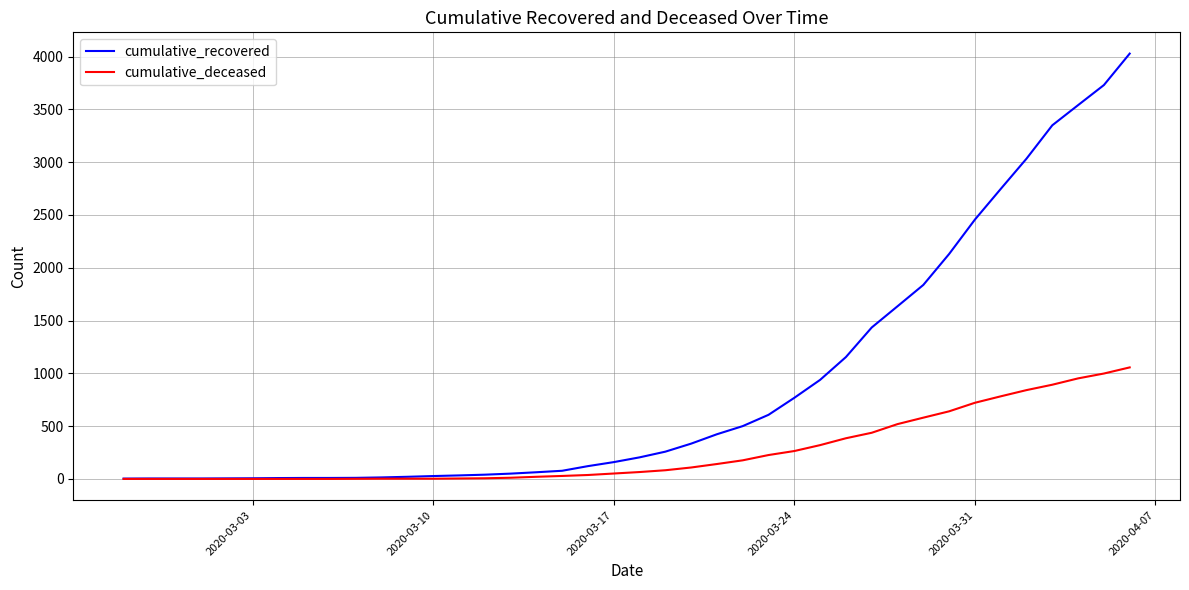

Which series has the largest range (max minus min)?

cumulative_recovered